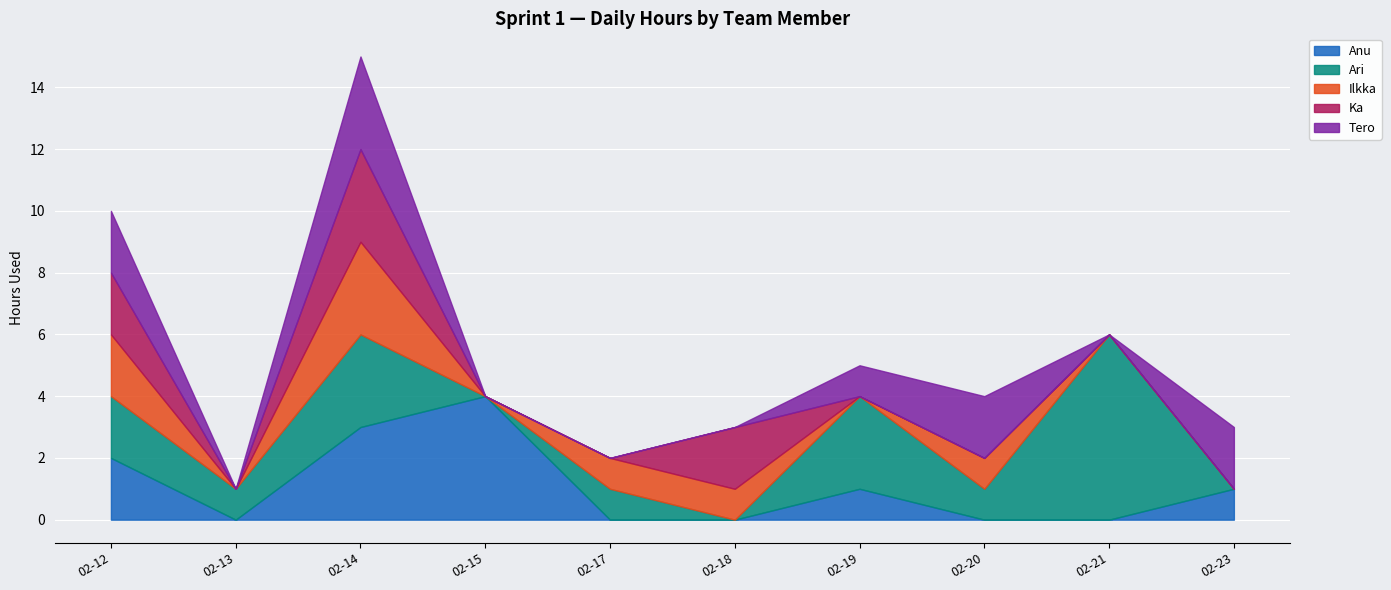

Which series has the largest total across all categories?

Ari